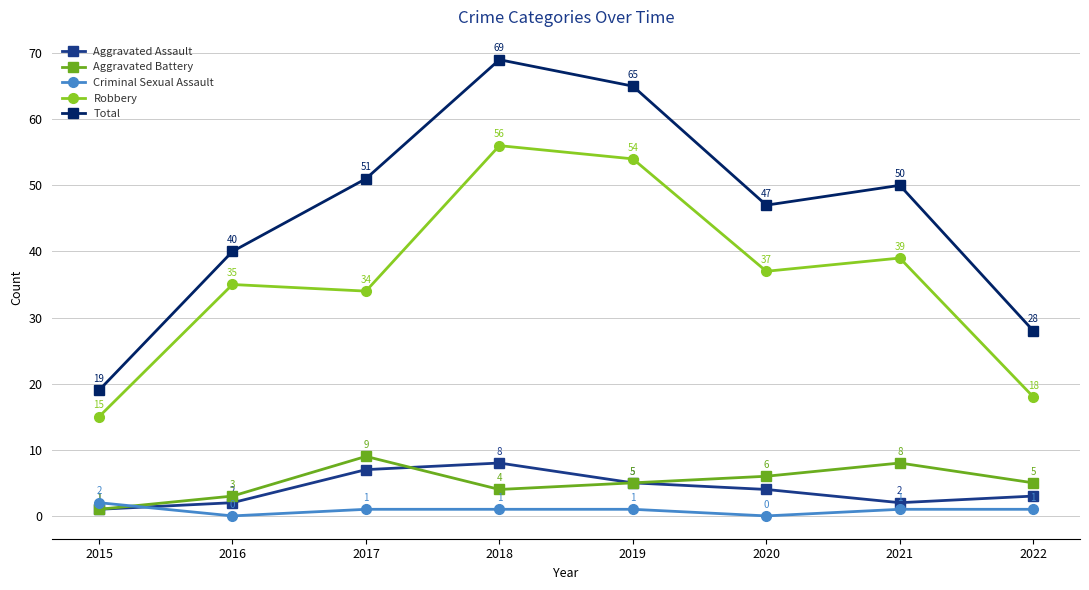

True or false: Criminal Sexual Assault and Robbery cross at least once.

False